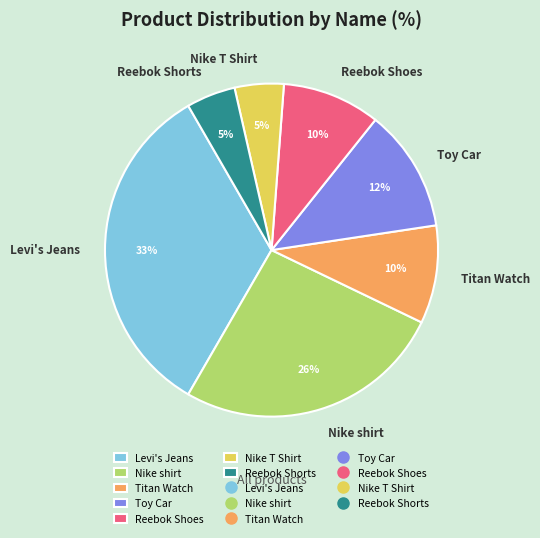

To the nearest percent, what is the combined percentage of Nike shirt and Toy Car?

38%